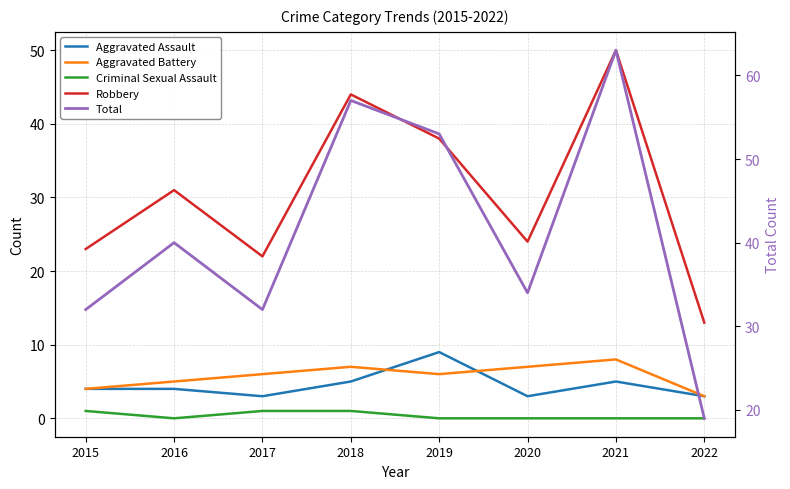

Which has a higher value, 2015 or 2021?

2021